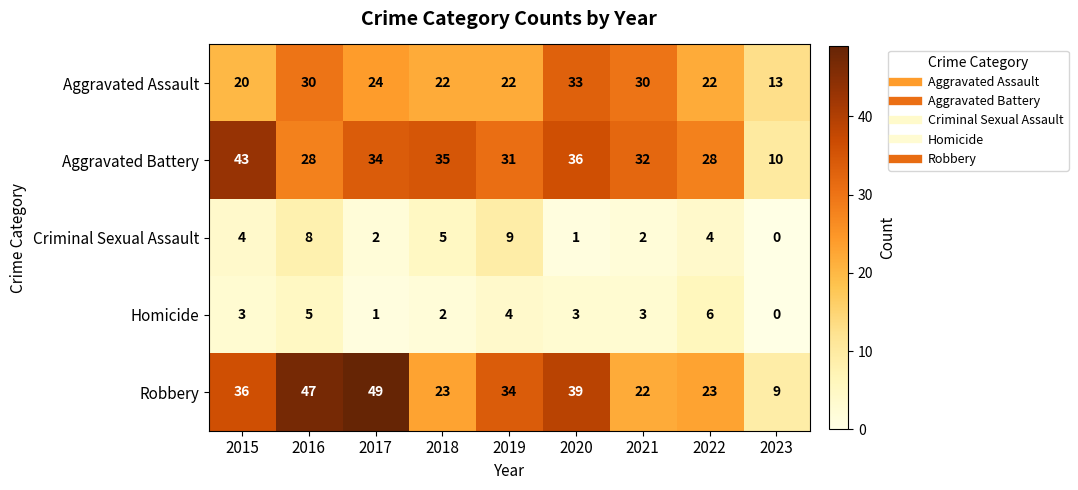

Count the number of categories in the chart.

9